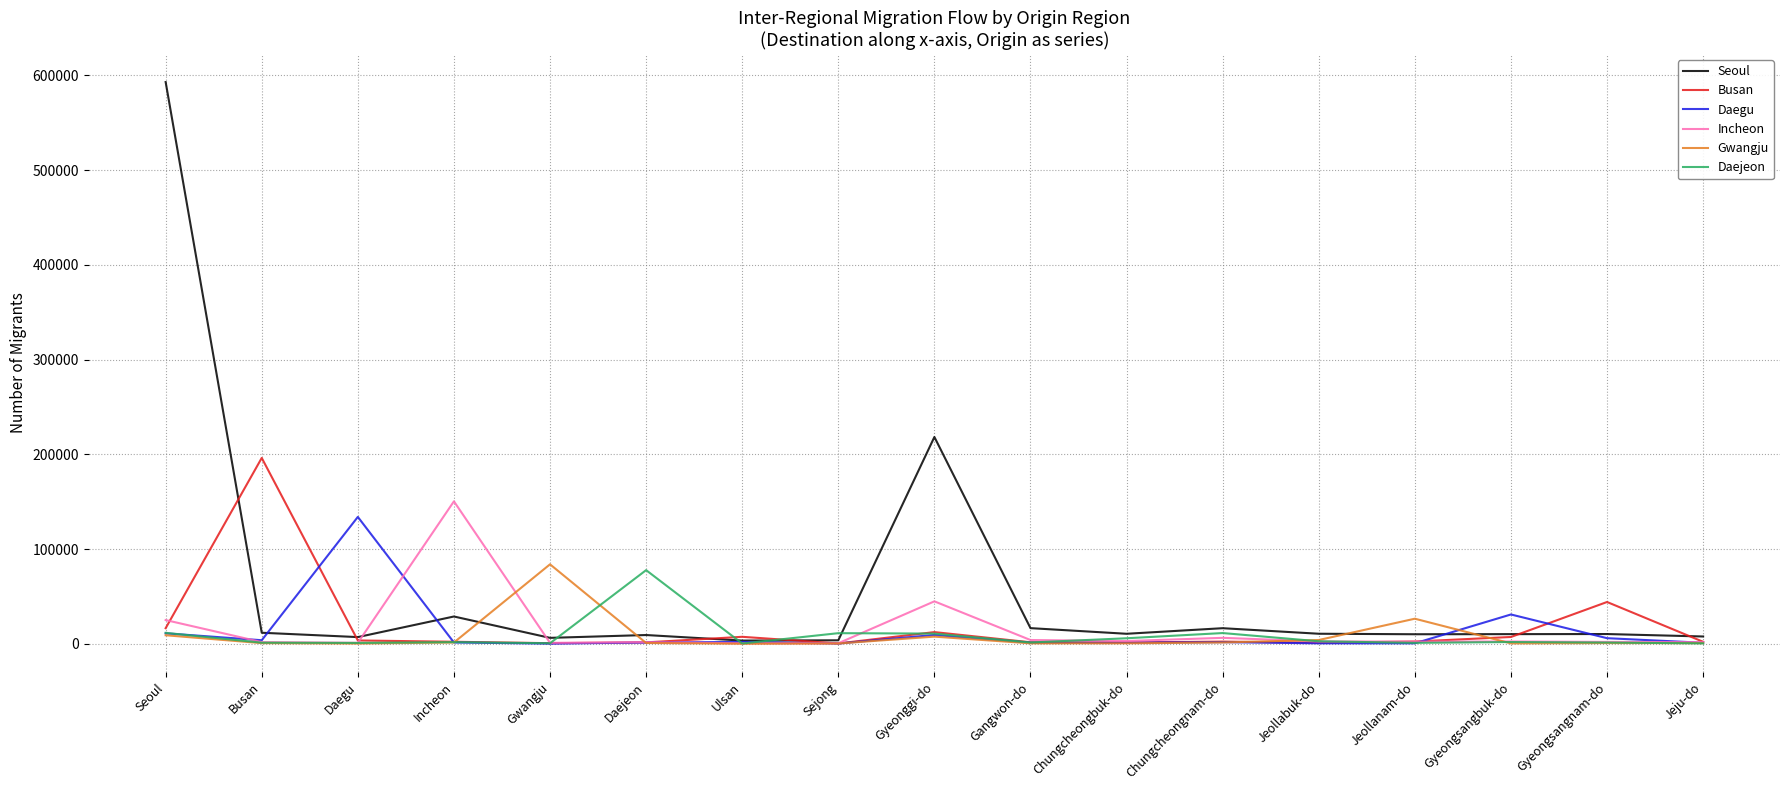

Read the Daegu value at Daejeon.

1555